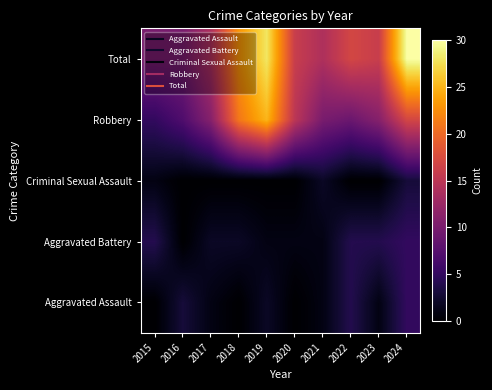

At how many categories does at least one series exceed 5?

10